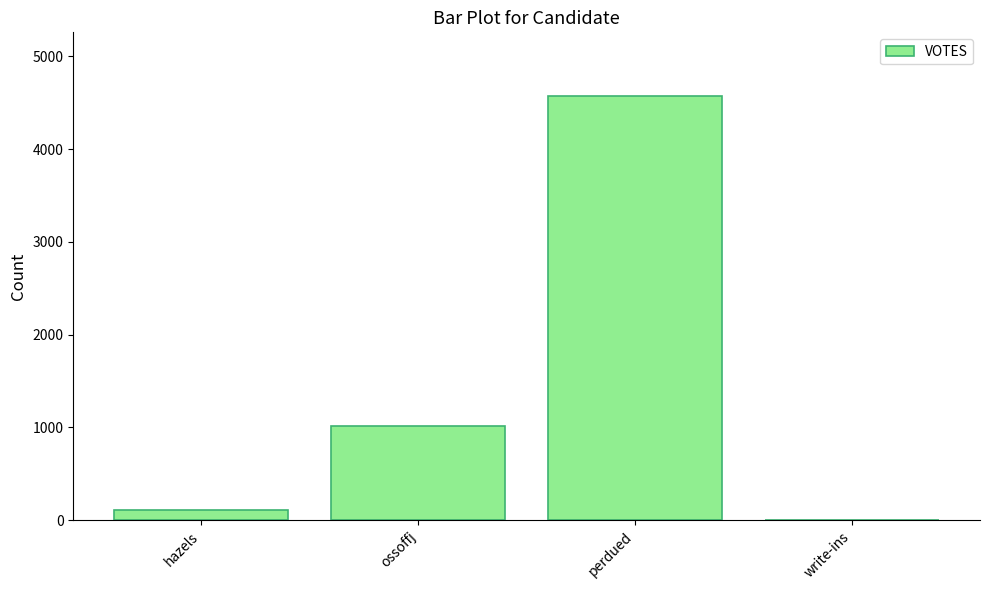

What is the sum of all values?

5698